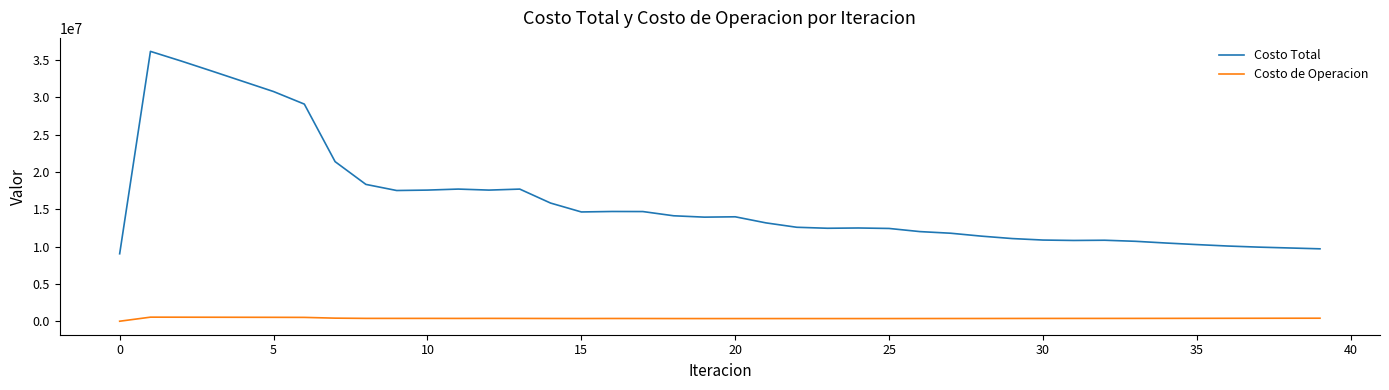

Is this an area chart (filled region under the line)?

No